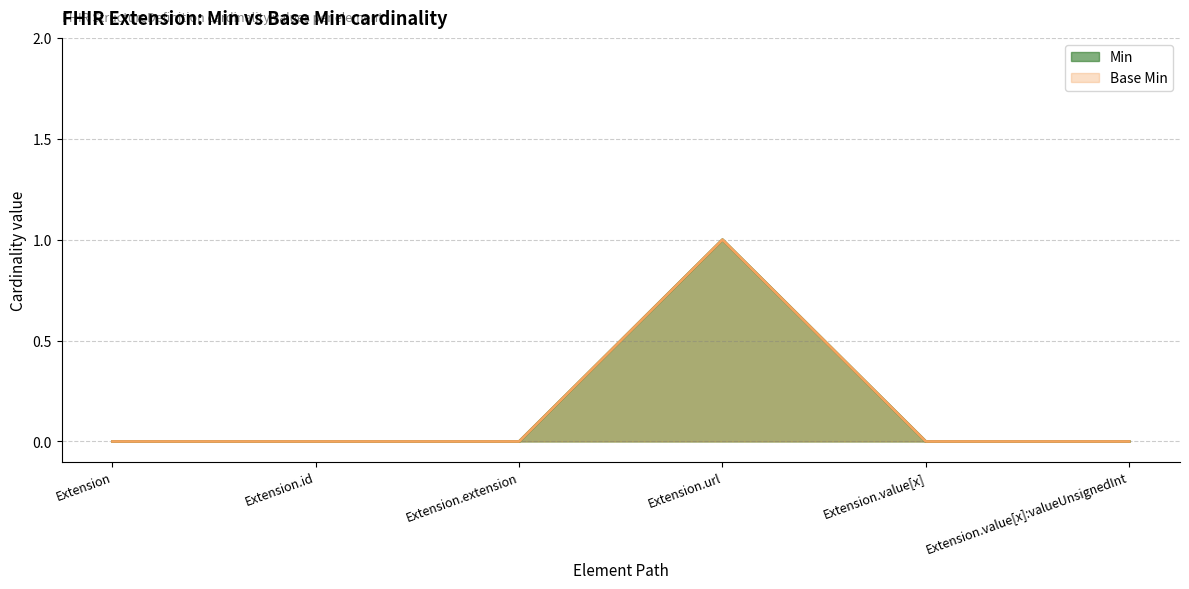

List the series in order of their peak value, lowest first.

Min, Base Min